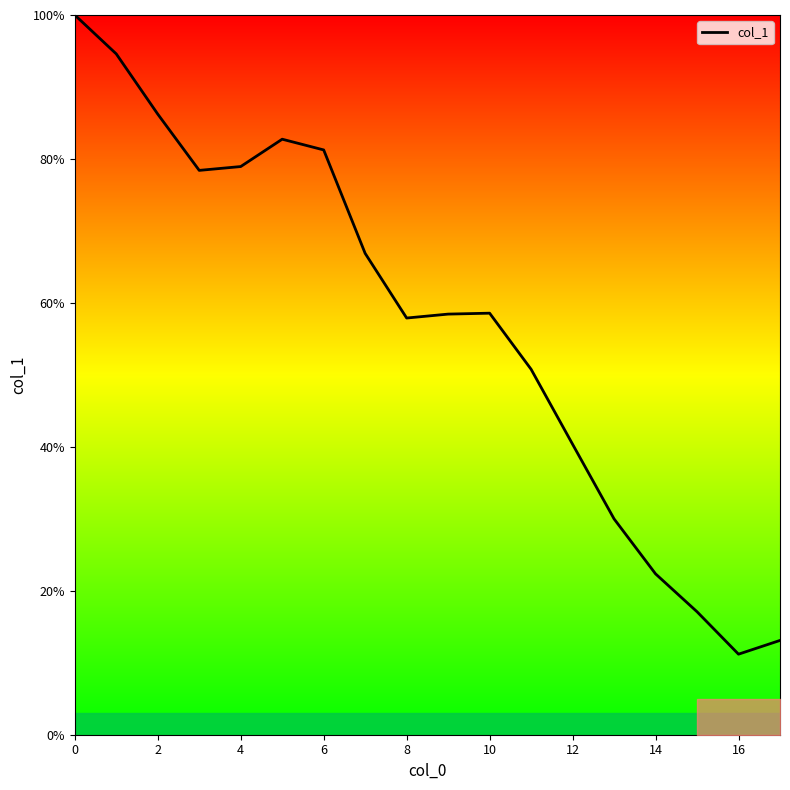

What is the difference between the maximum and minimum values?

88.8